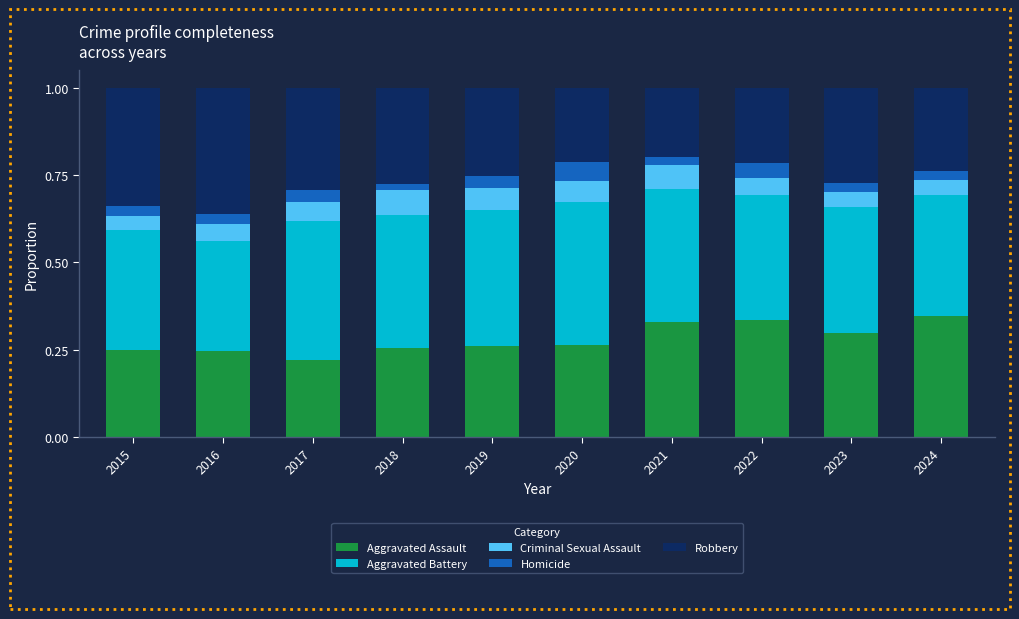

What is the total value across all series at 2020?

1.0